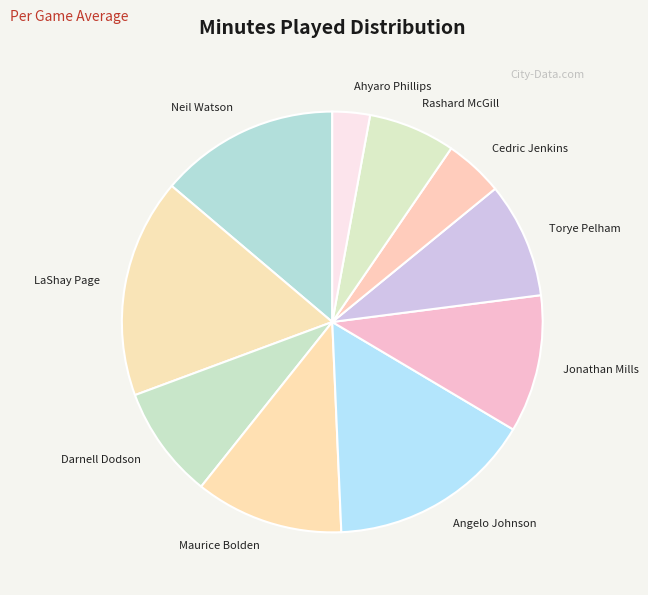

Approximately how many times larger is the value at Darnell Dodson compared to Cedric Jenkins?

1.9